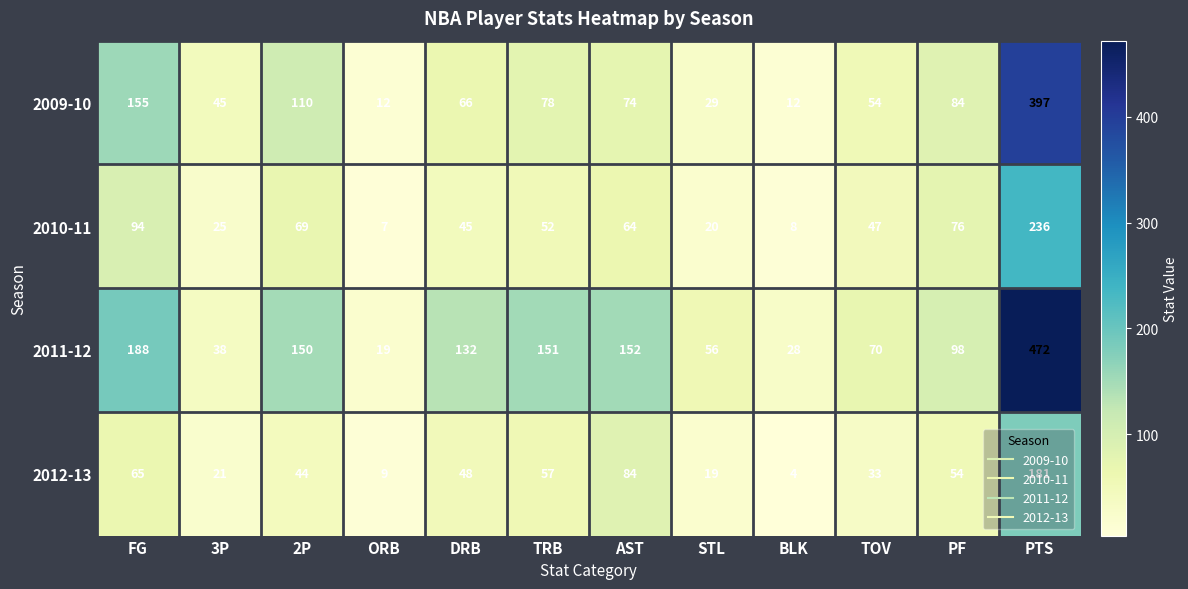

Which category has the lowest value across all series?

BLK